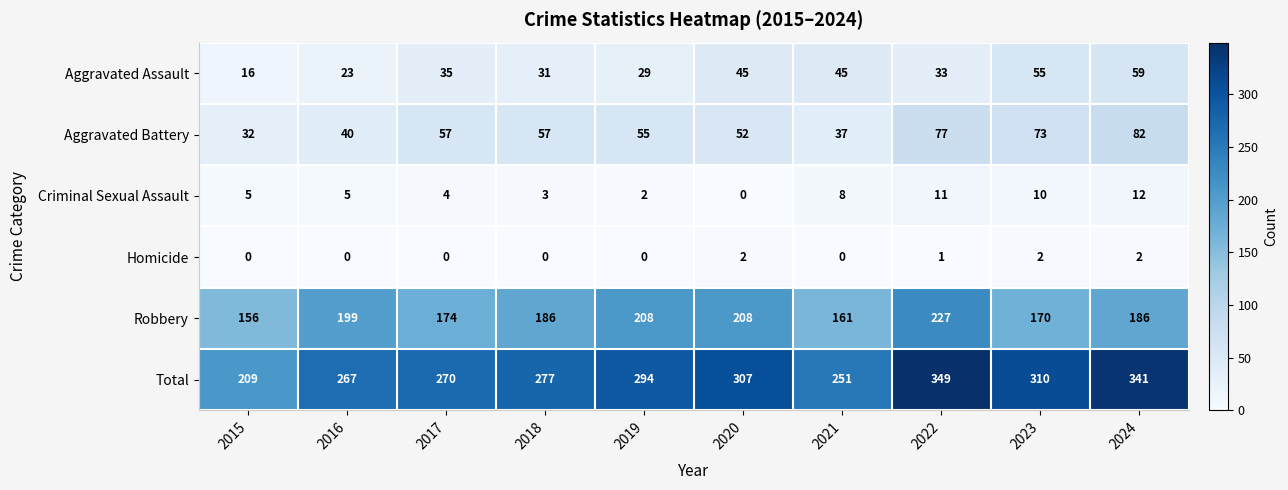

What is the difference between the maximum and minimum values in the Criminal Sexual Assault series?

12